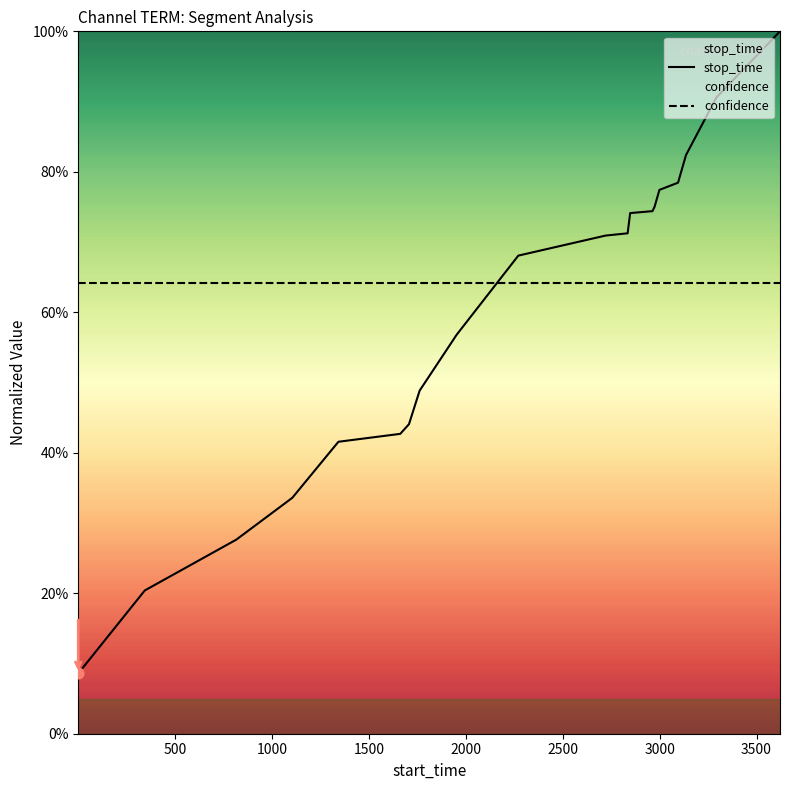

Which series has the largest total across all categories?

confidence